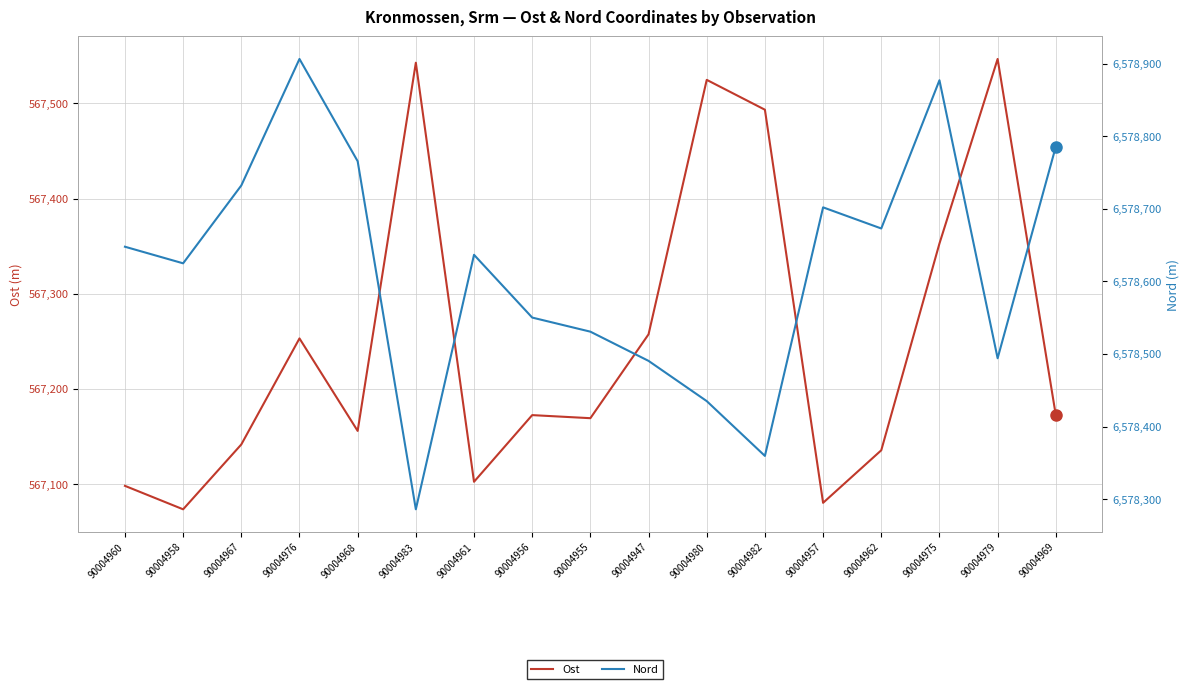

True or false: Nord has a value of 6578732.3 at 90004967.

True